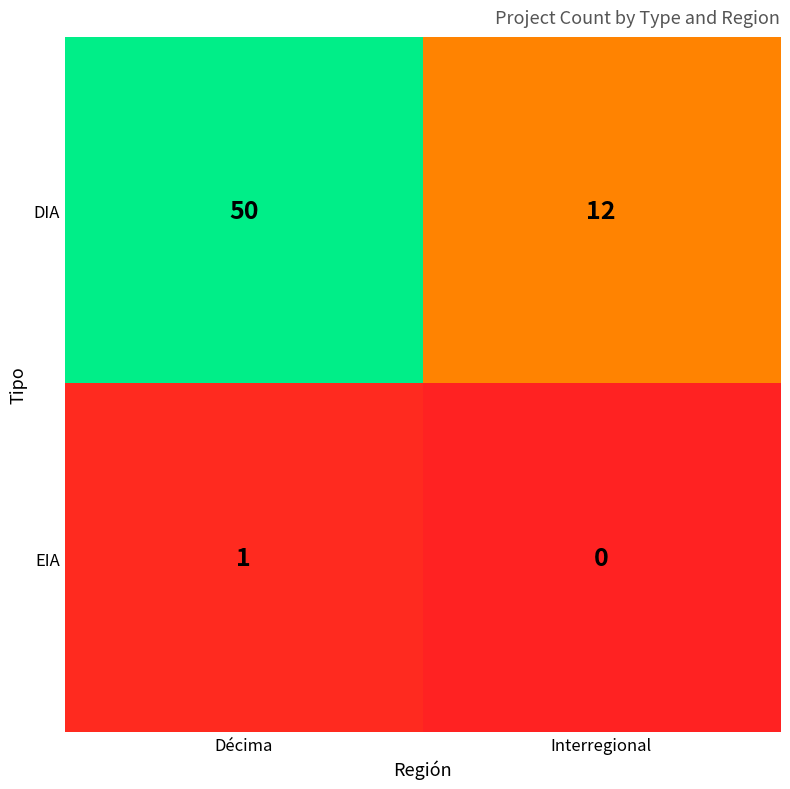

The EIA series shows 0 at Interregional. True or false?

True